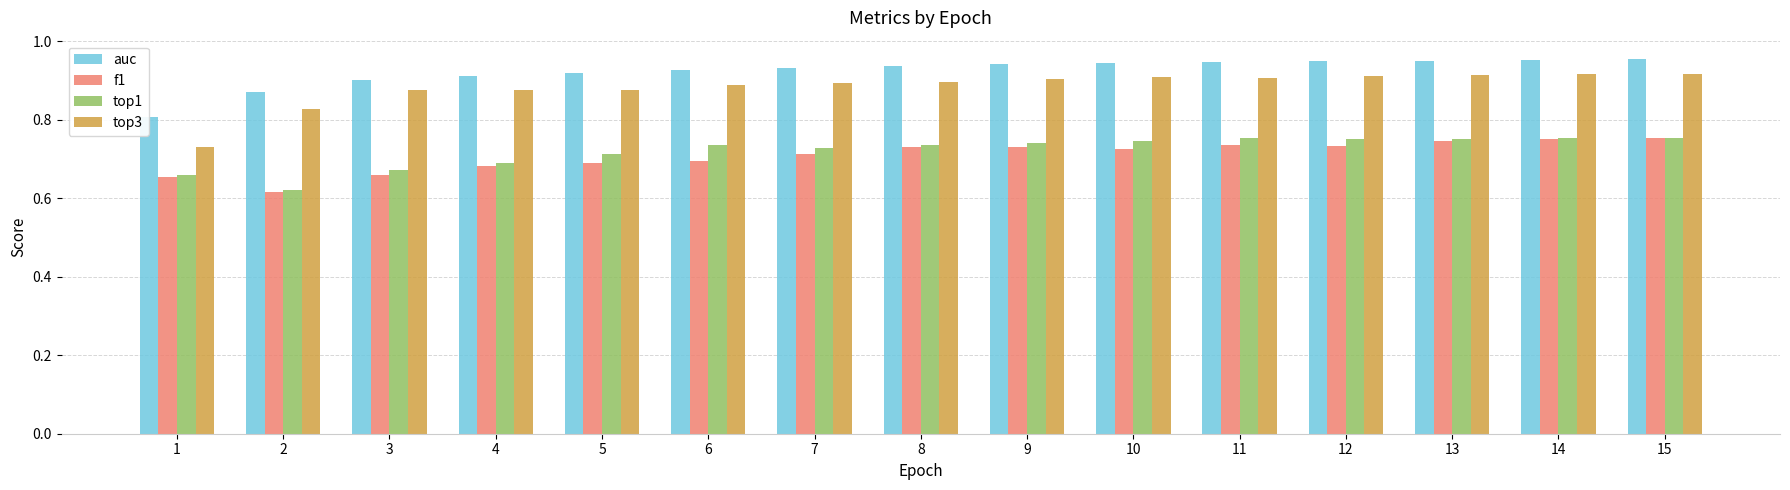

Is it true that top3 equals 0.9 at 4?

True